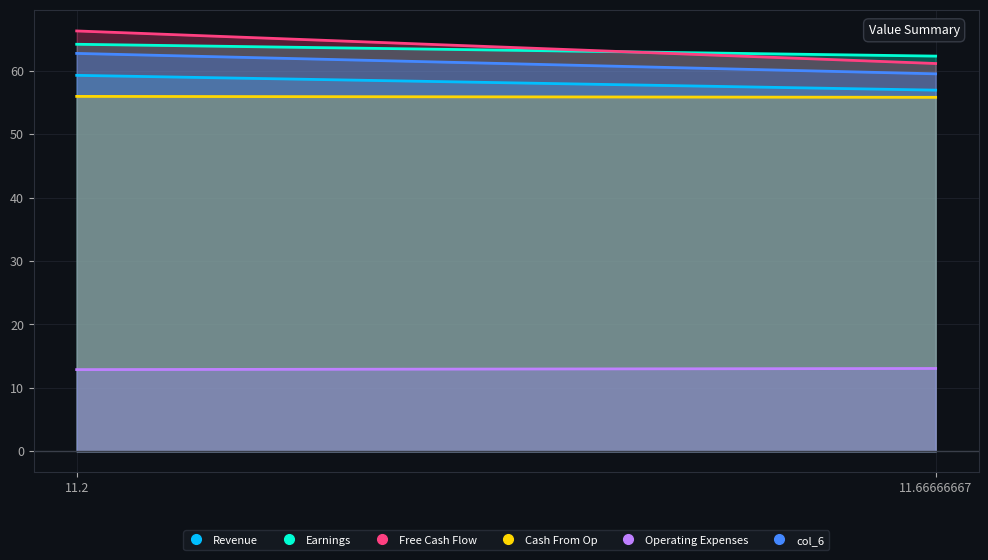

Which category has the lowest value in the Operating Expenses series?

11.2